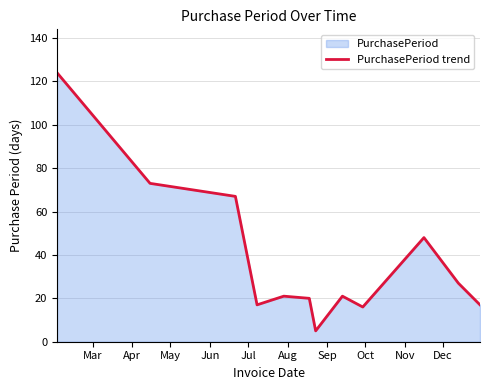

How many points are lower than both their immediate neighbors (excluding endpoints)?

3